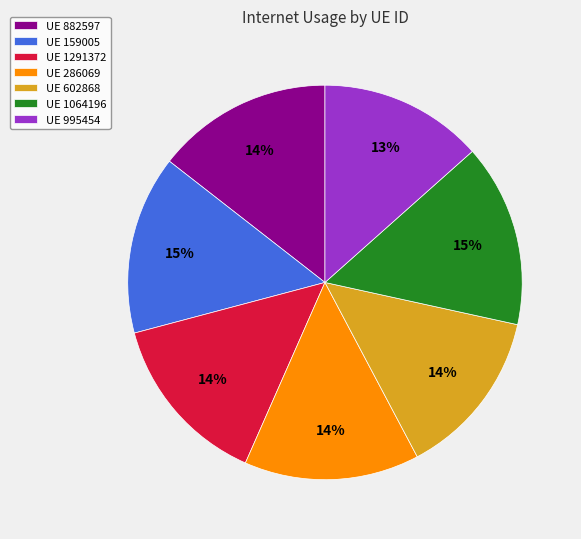

True or false: UE 882597 accounts for 21% of the total.

False